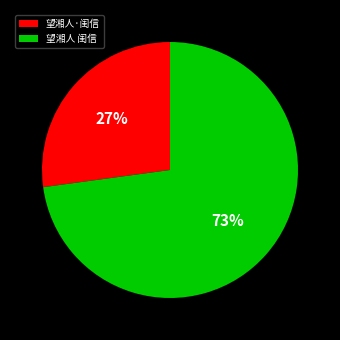

True or false: 望湘人 闺信 accounts for 60% of the total.

False